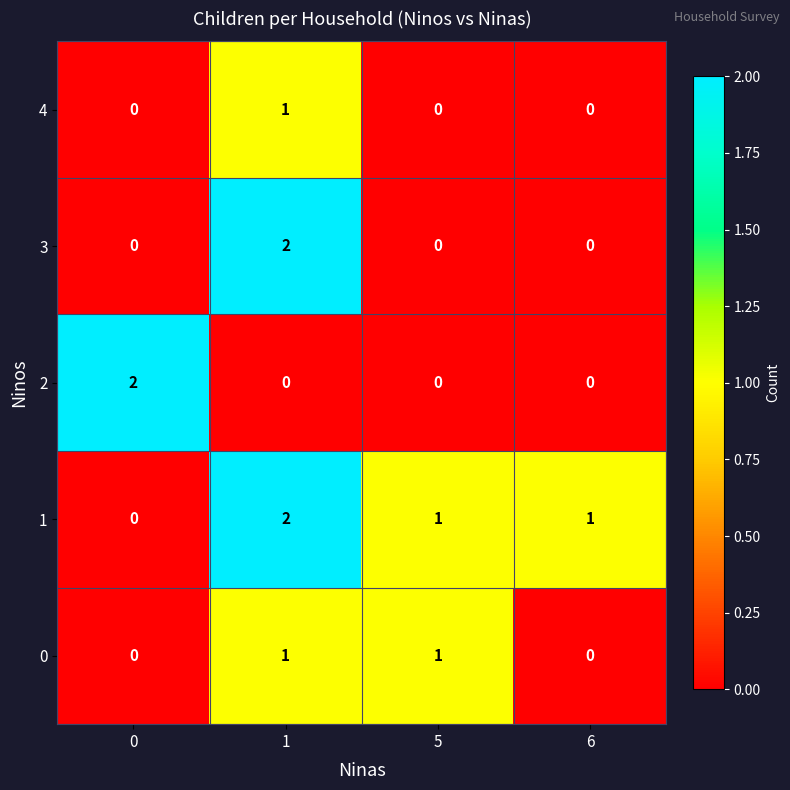

Reading left to right, transcribe all the data shown in this chart.

4: 0=0	1=1	5=0	6=0
3: 0=0	1=2	5=0	6=0
2: 0=2	1=0	5=0	6=0
1: 0=0	1=2	5=1	6=1
0: 0=0	1=1	5=1	6=0